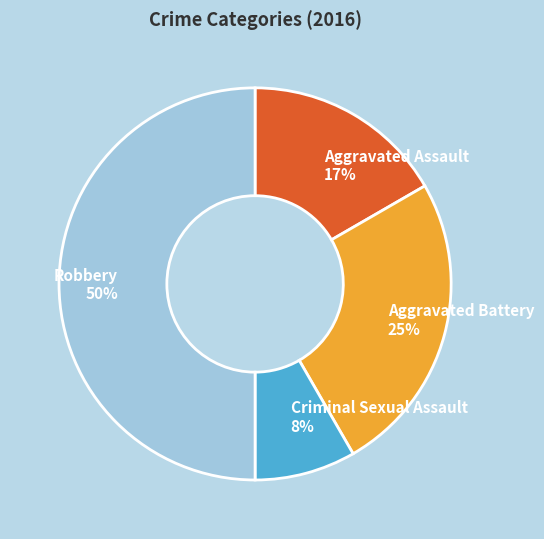

To the nearest percent, what percentage of the pie is Criminal Sexual Assault?

8%